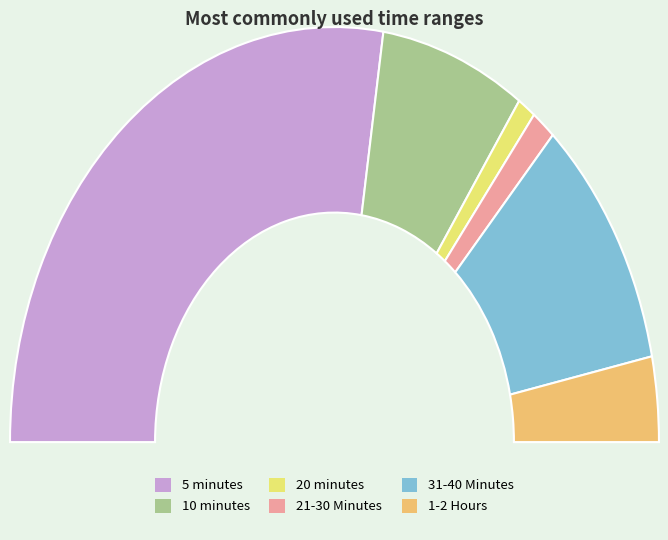

To the nearest percent, what is the difference between the 1-2 Hours and 10 minutes slice percentages?

8%